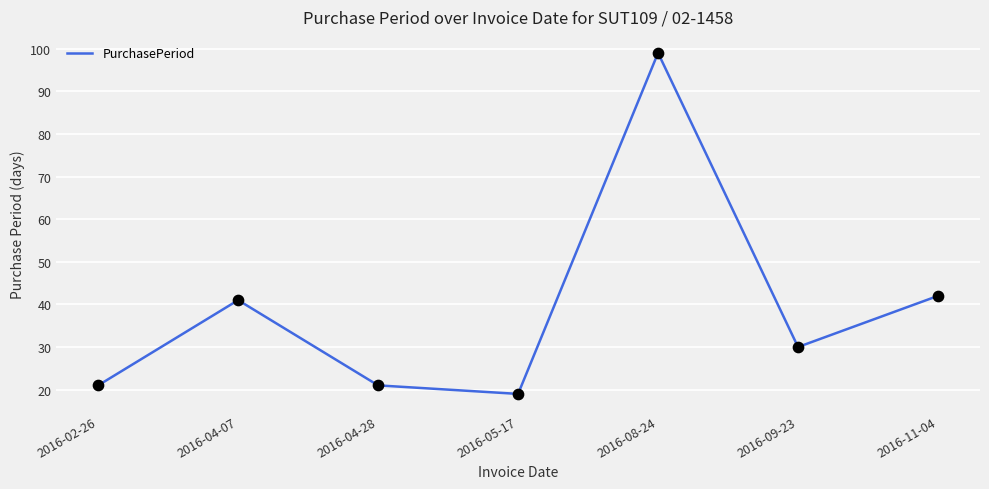

Approximately how many times larger is the value at 2016-02-26 compared to 2016-04-07?

0.5